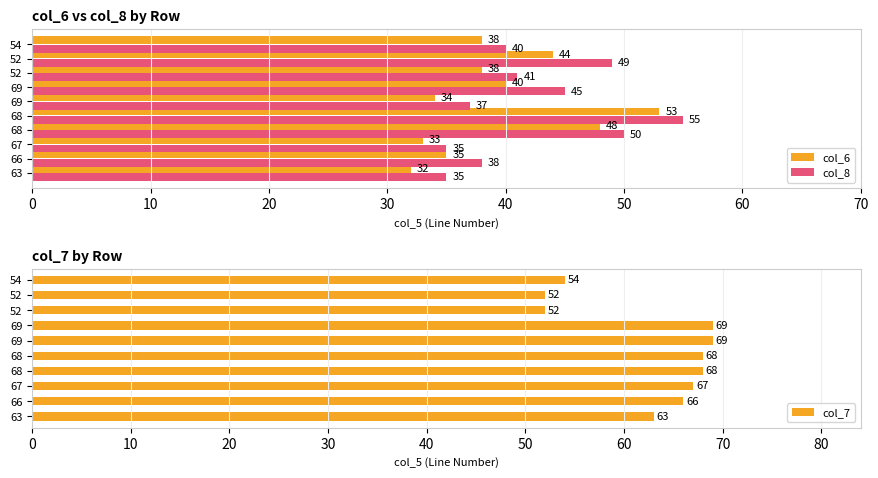

What value does the col_7 series have at 67?

67